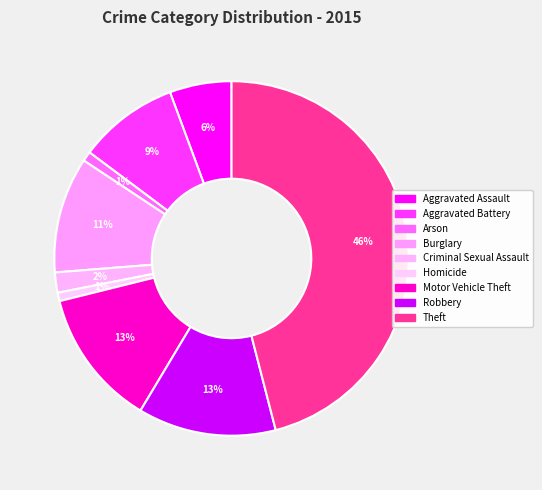

Approximately how many times larger is the value at Aggravated Assault compared to Aggravated Battery?

0.6